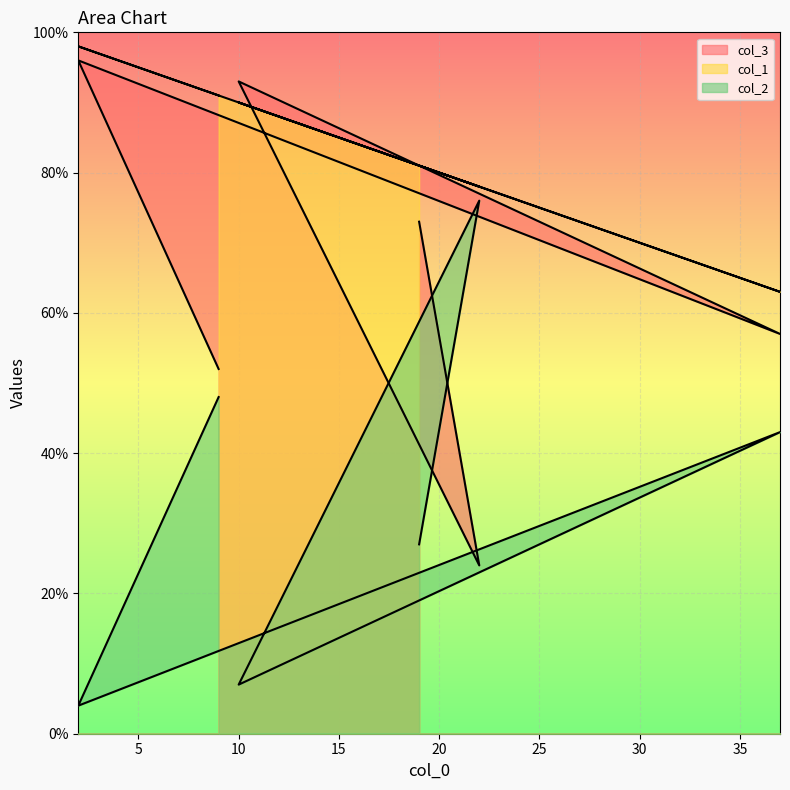

Between 19 and 9, which is larger?

9